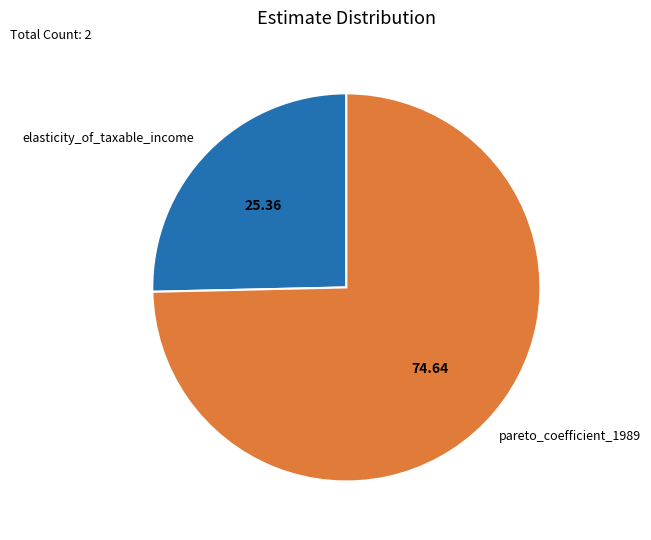

Count the number of slices in the pie.

2